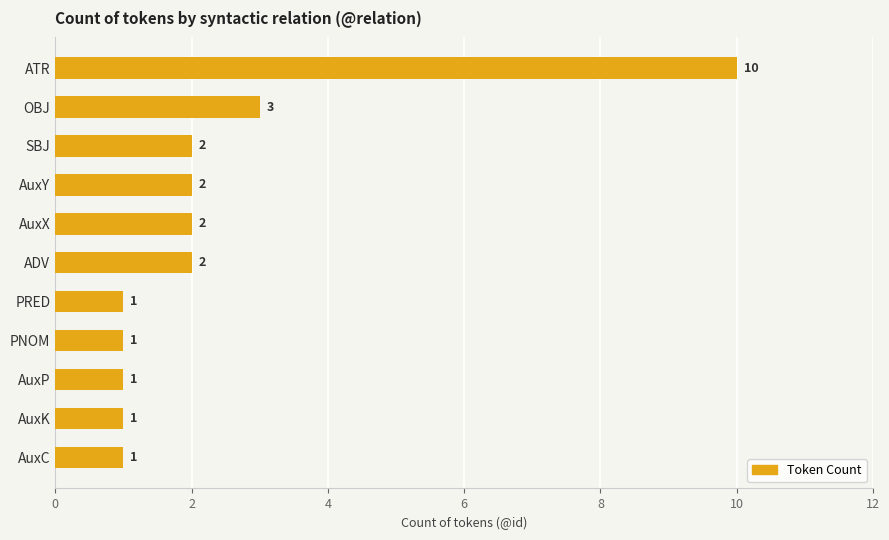

What is the maximum value shown in the chart?

10